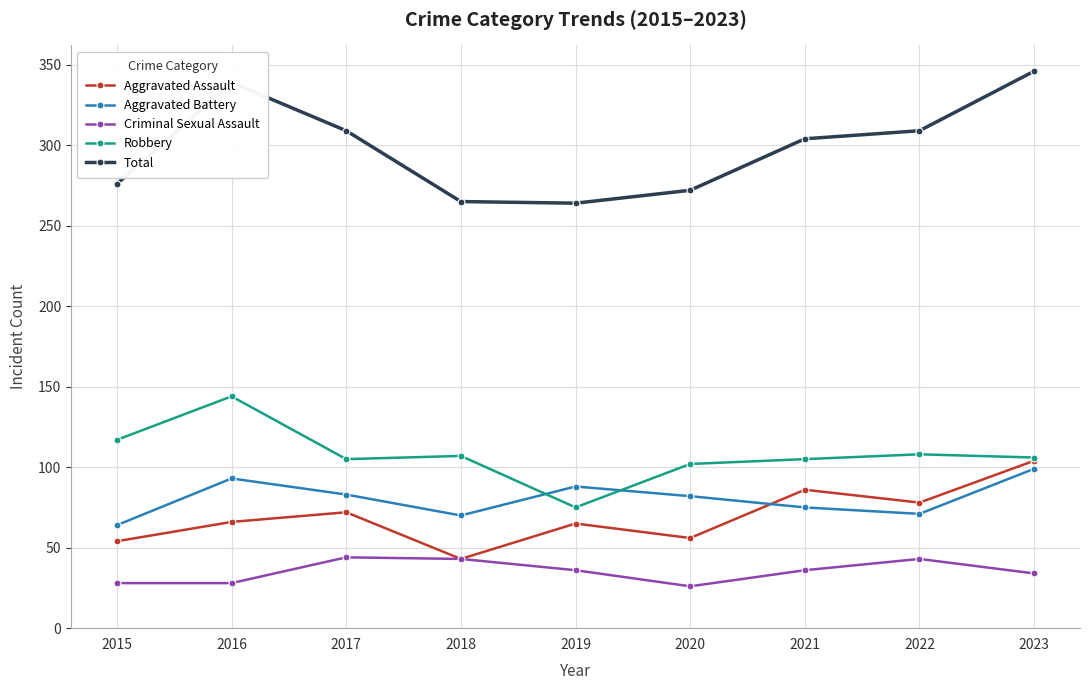

What is the difference between the highest and lowest values at 2016?

311